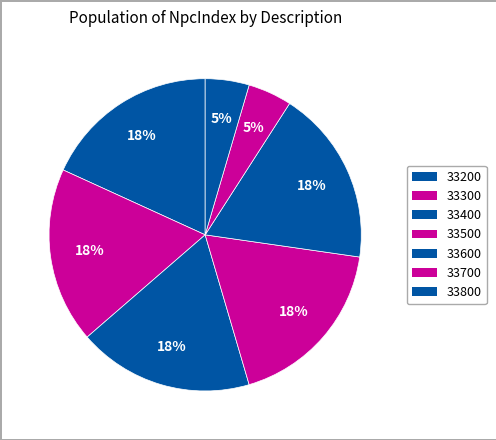

How many slices are in this pie chart?

7